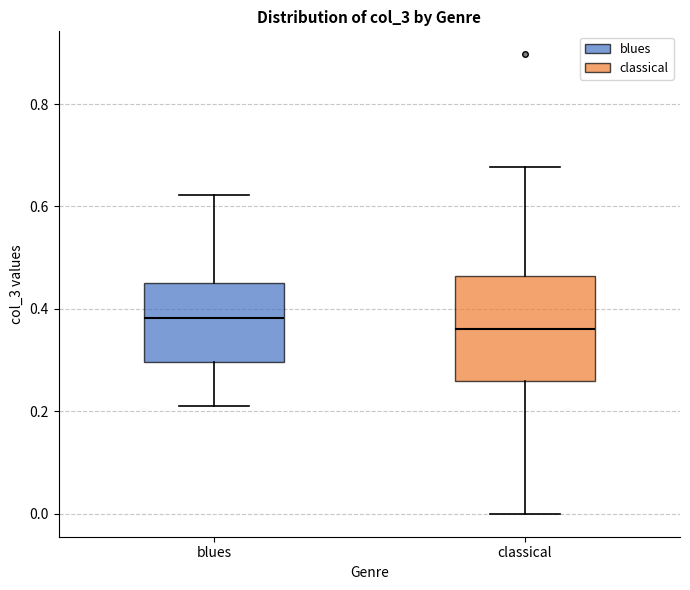

Reading left to right, transcribe this box plot: for each box, give where its median line is, the range the box spans, and where its two whiskers end, as read against the y-axis. The values are not printed on the chart, so give them approximately, as read against the axis.

blues: median 0.38, box 0.30 to 0.44, whiskers 0.22 to 0.62
classical: median 0.36, box 0.26 to 0.46, whiskers 0.00 to 0.68